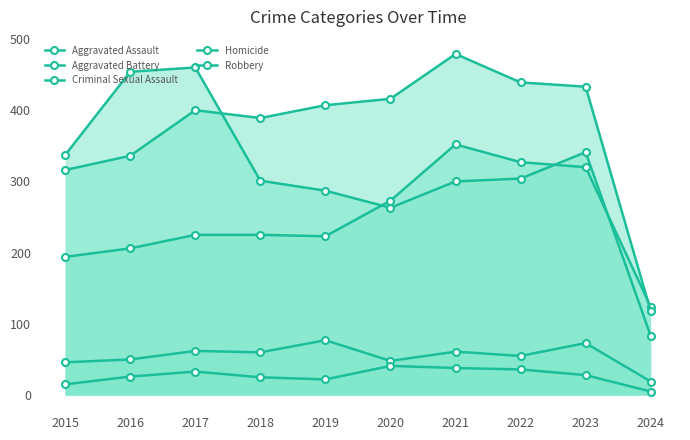

Where is the first local minimum for Homicide?

2019